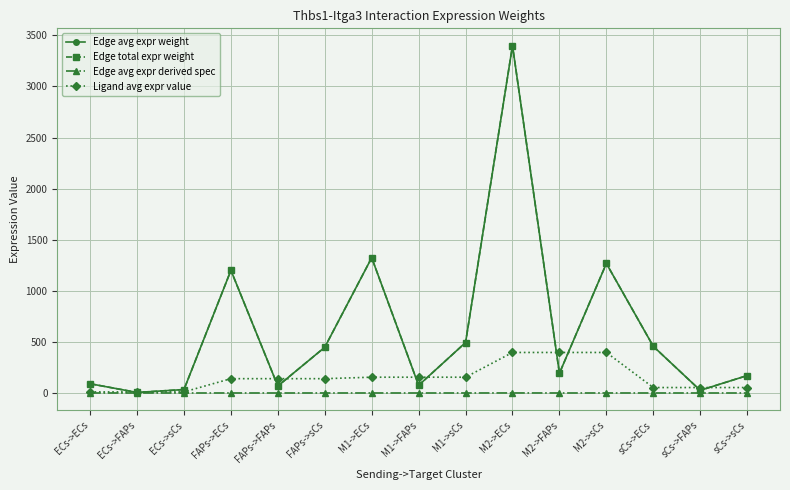

Does the chart have visible grid lines?

Yes